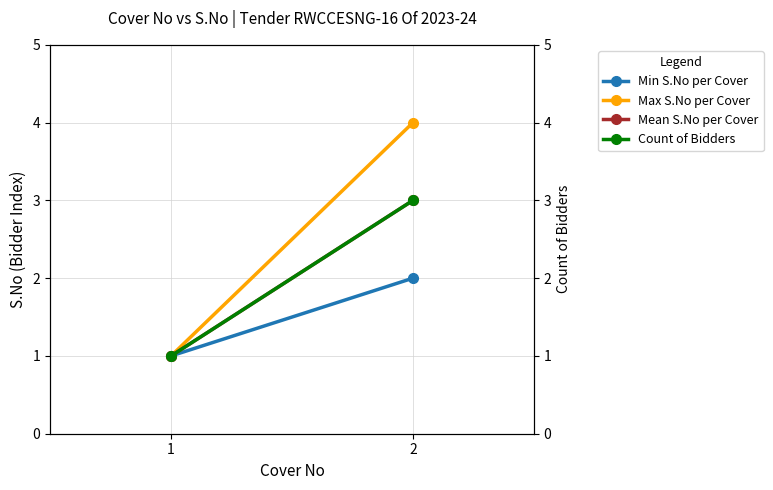

What is the difference between the Mean S.No per Cover values at 1 and 2?

2